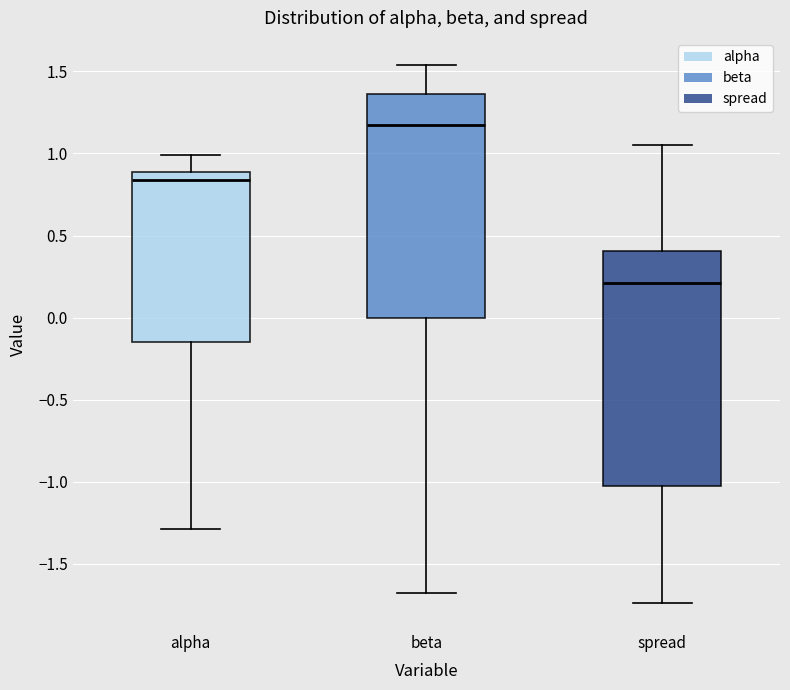

Reading left to right, read every box against the y-axis: the position of its median line, the range the box covers, and the ends of its whiskers. The values are not printed on the chart, so give them approximately, as read against the axis.

alpha: median 0.85, box -0.15 to 0.90, whiskers -1.30 to 1.00
beta: median 1.15, box 0.00 to 1.35, whiskers -1.70 to 1.55
spread: median 0.20, box -1.00 to 0.40, whiskers -1.75 to 1.05